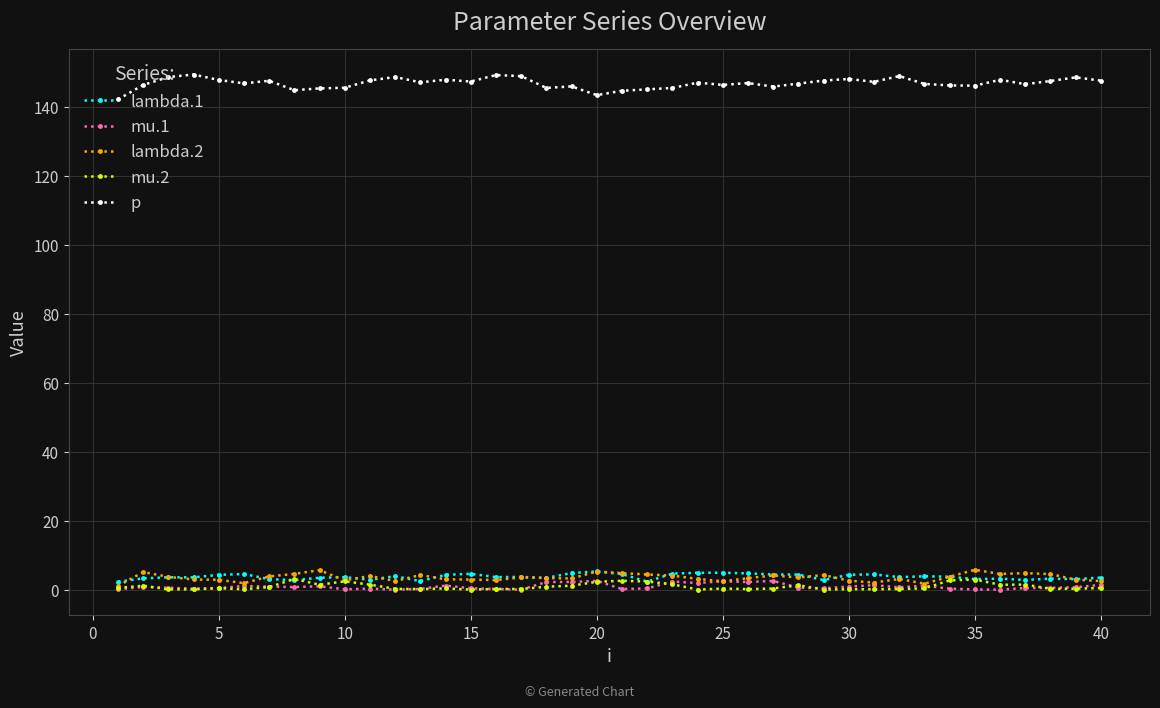

In lambda.1, how many points are higher than both neighbors (excluding endpoints)?

12